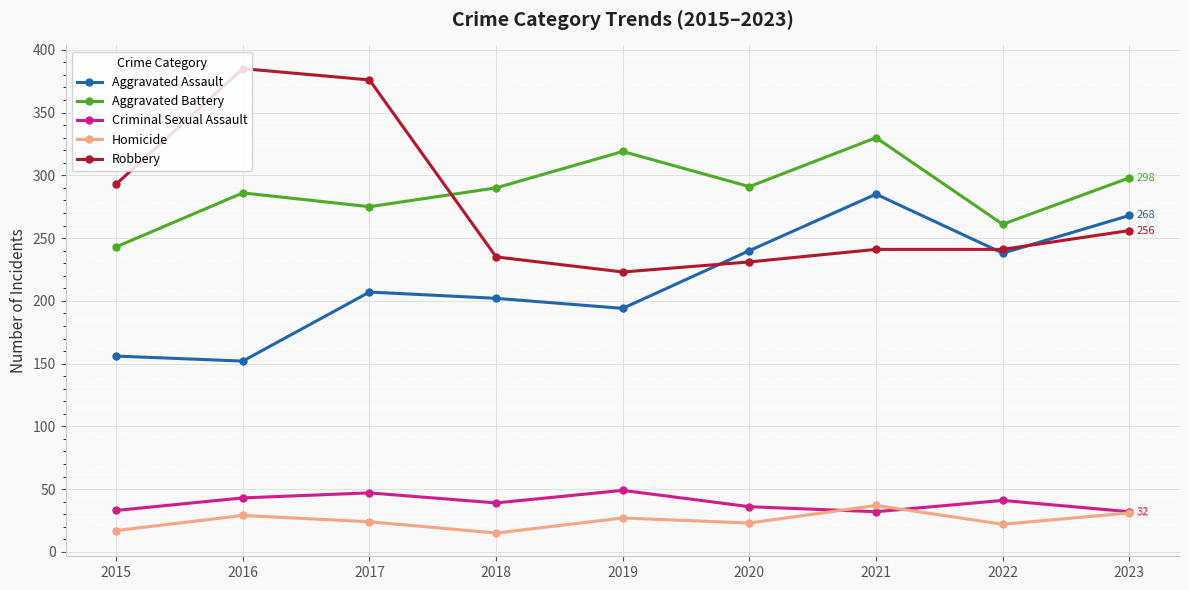

At how many categories does at least one series exceed 173?

9